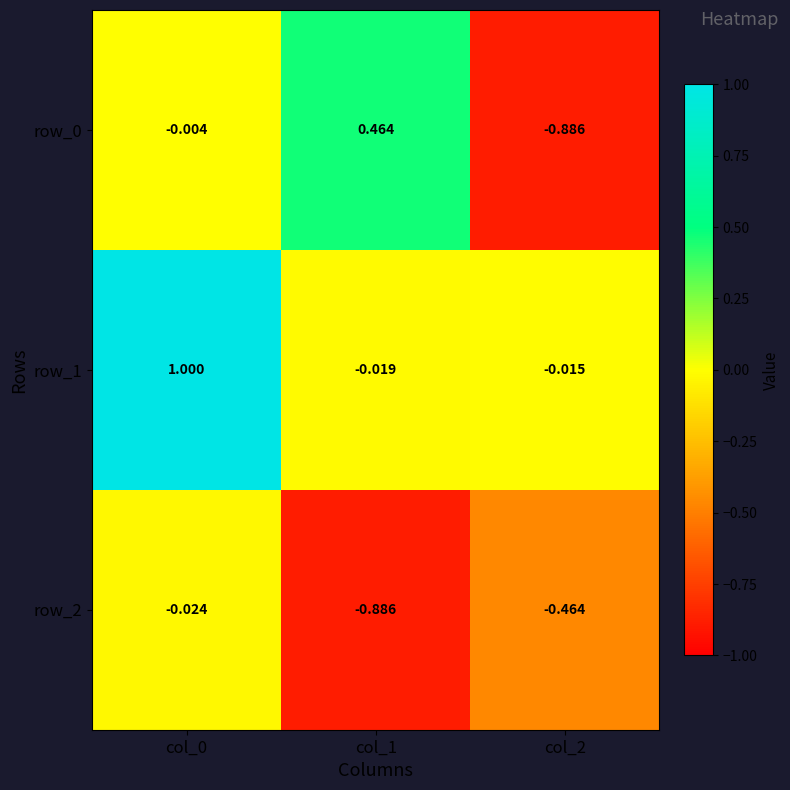

What is the average value of the row_1 series?

0.3